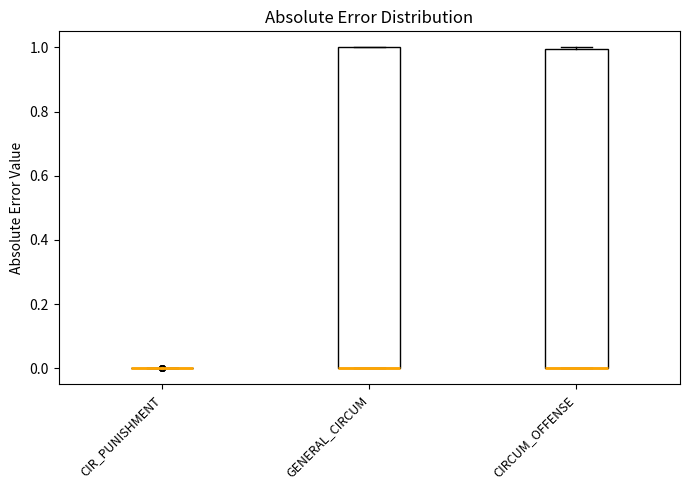

Where is the upper edge of the box for CIRCUM_OFFENSE on the y-axis? The values are not printed on the chart, so give them approximately, as read against the axis.

1